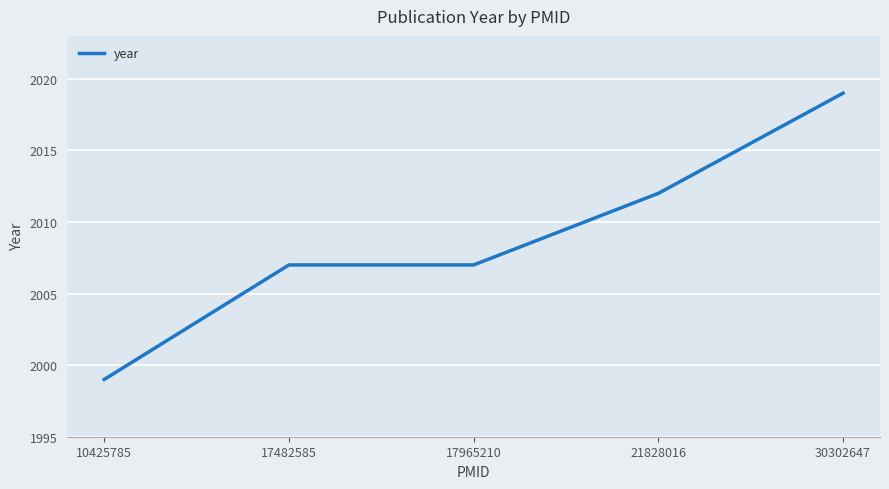

True or false: the data shows 2007 at 17965210.

True